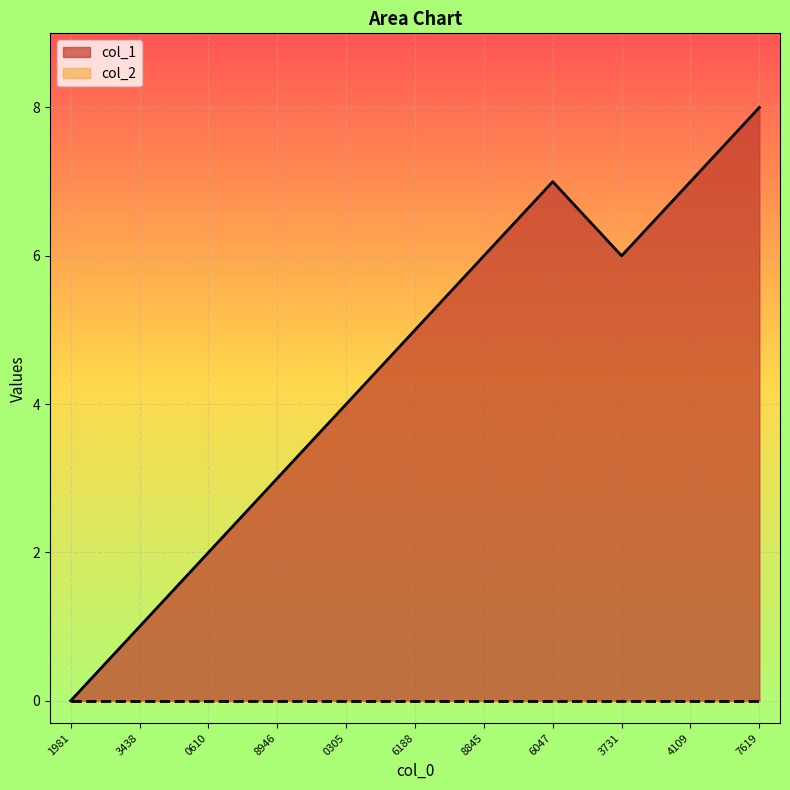

What is the maximum value shown in the chart?

8